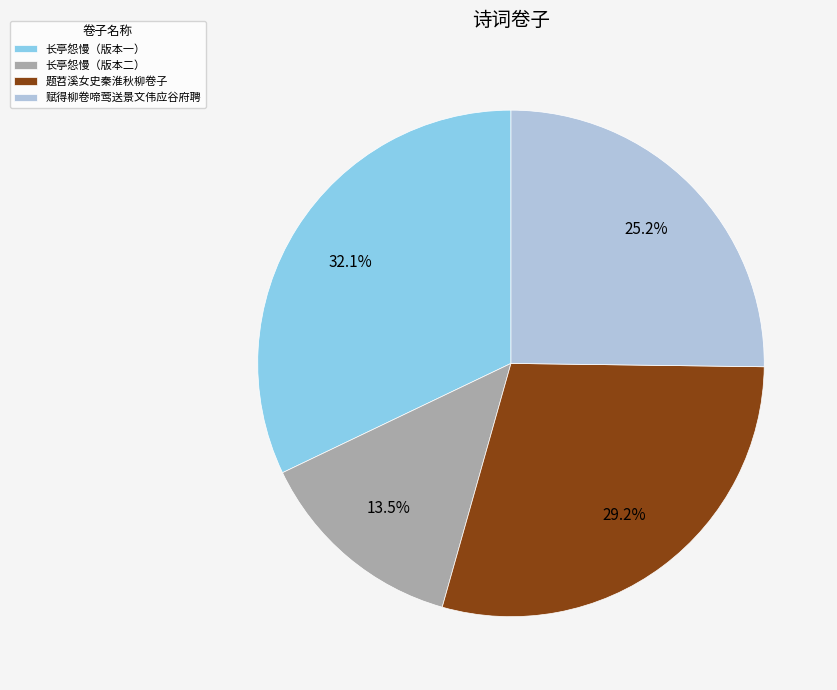

What is the largest slice in the pie chart?

长亭怨慢（版本一）